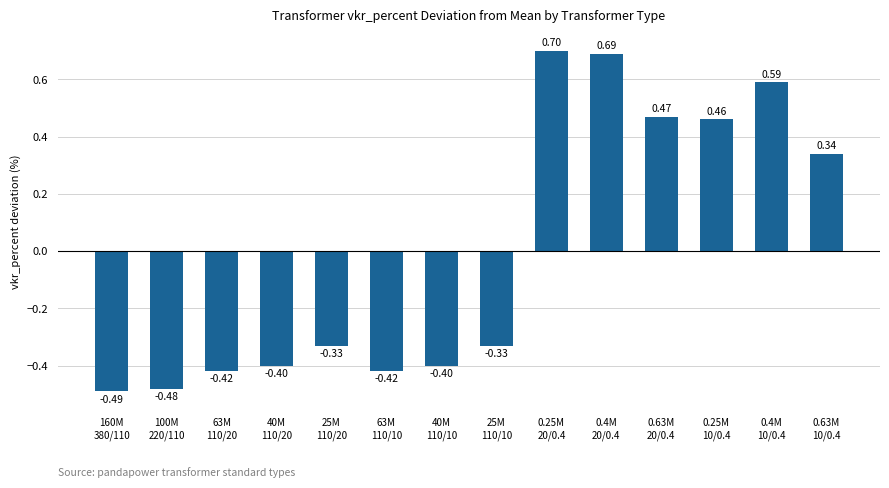

Between 100M
220/110 and 25M
110/20, which is larger?

25M
110/20